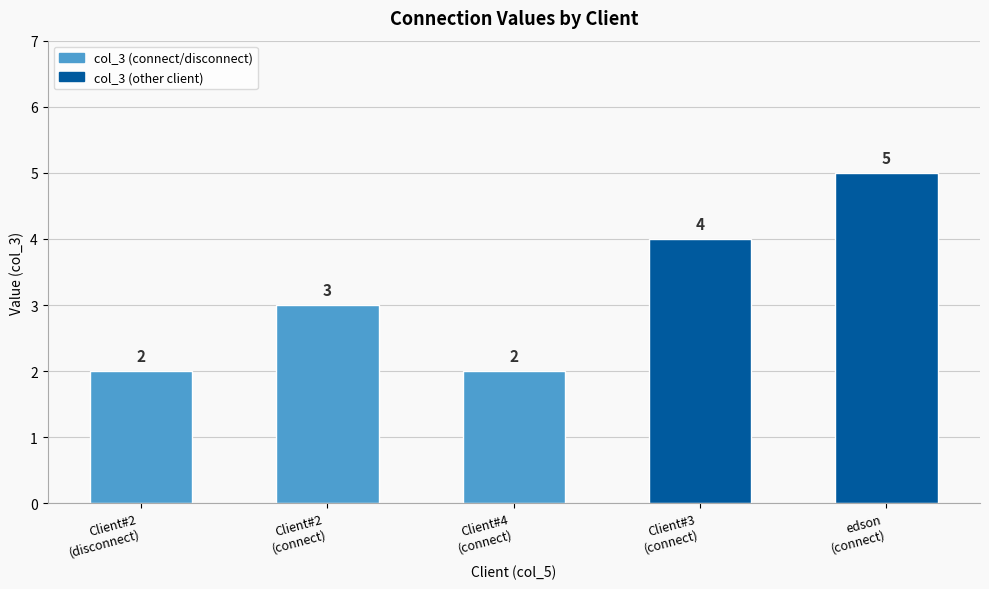

What is the label of the 5th bar from the right?

Client#2
(disconnect)